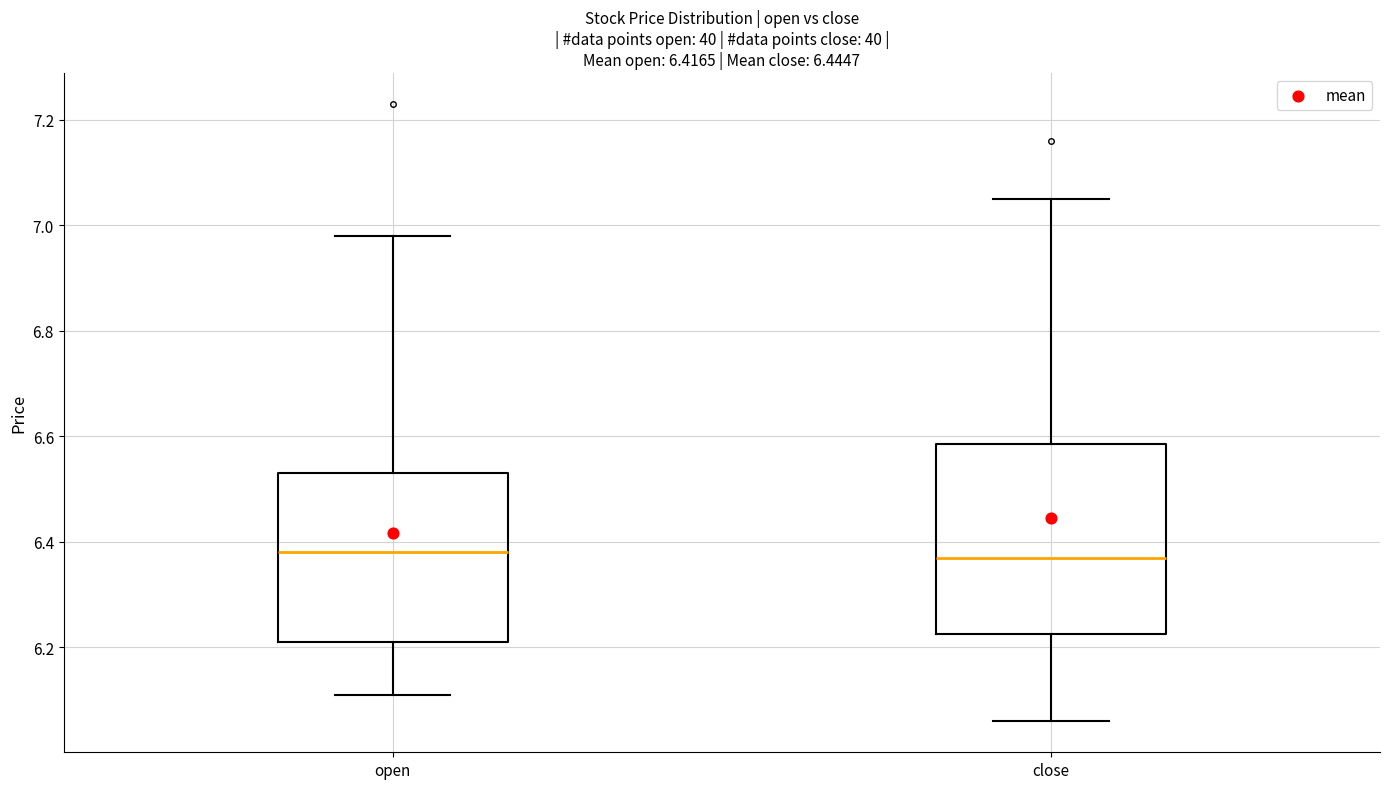

Comparing the boxes themselves (not the whiskers), which one is the tallest?

close